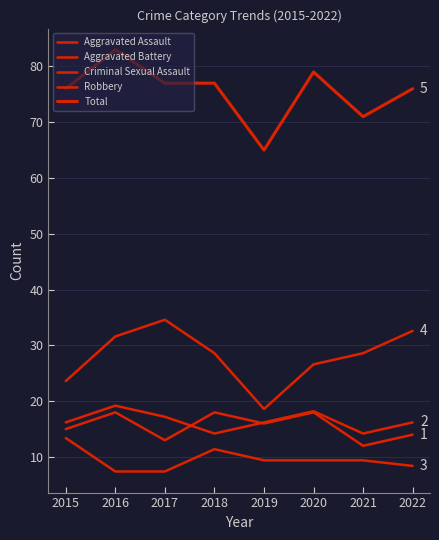

Reading right to left, list all the values displayed in this chart.

Aggravated Assault: 14.0	12.0	18.0	16.0	18.0	13.0	18.0	15.0
Aggravated Battery: 16.2	14.2	18.2	16.2	14.2	17.2	19.2	16.2
Criminal Sexual Assault: 8.4	9.4	9.4	9.4	11.4	7.4	7.4	13.4
Robbery: 32.6	28.6	26.6	18.6	28.6	34.6	31.6	23.6
Total: 76.0	71.0	79.0	65.0	77.0	77.0	83.0	76.0